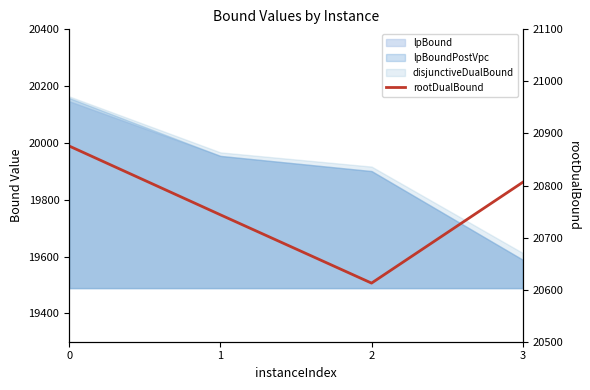

What is the value of the 4th point from the left?

20806.2